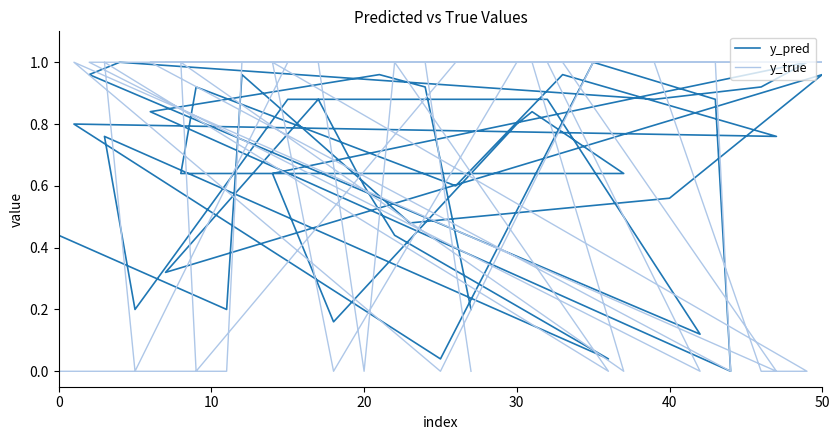

Which series has the largest total across all categories?

y_pred